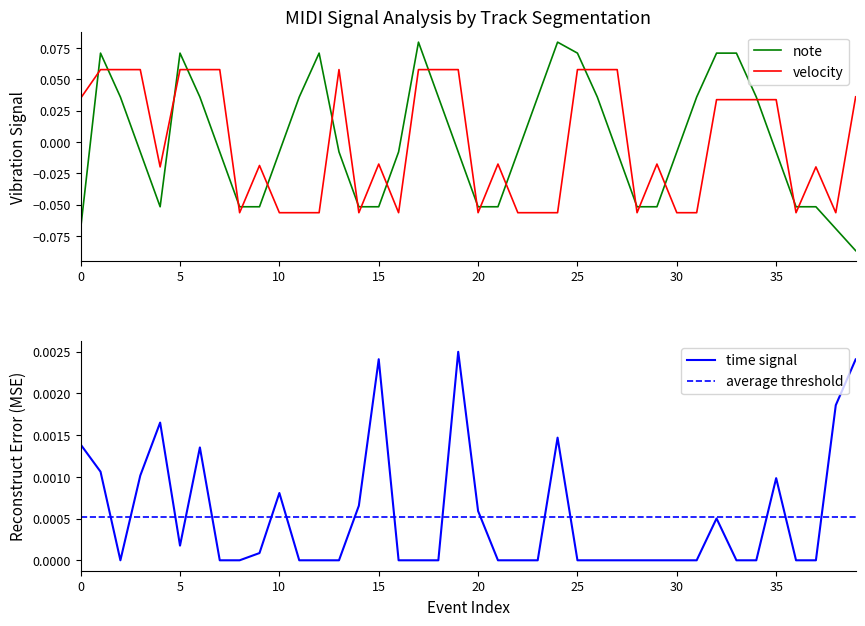

What is the maximum value shown in the chart?

0.1